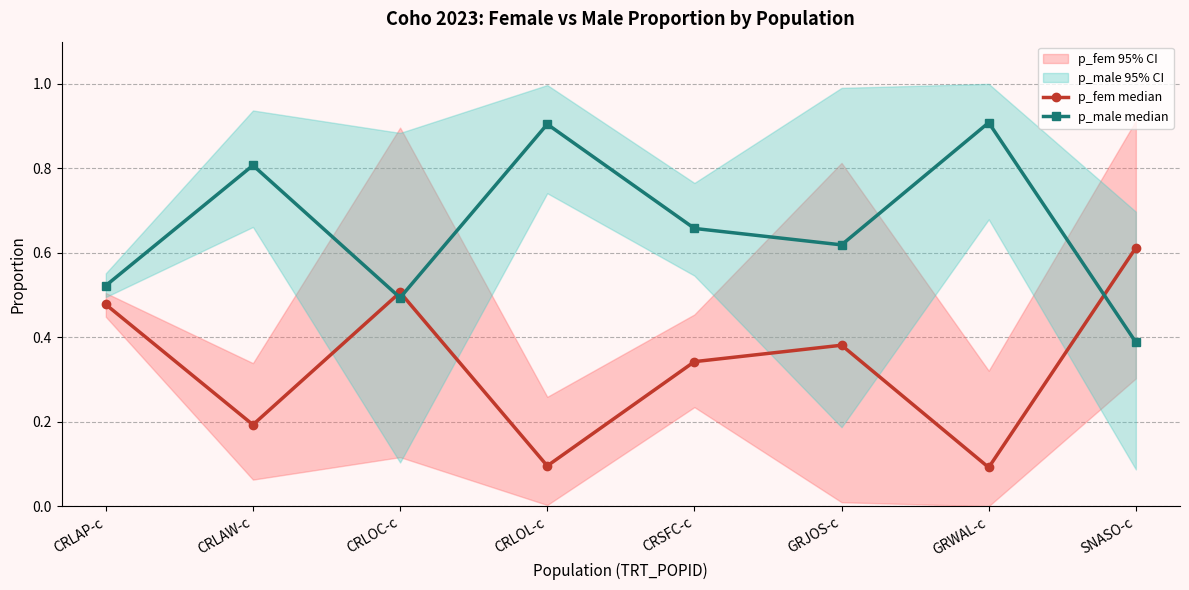

True or false: p_fem median and p_male median intersect in this chart.

True